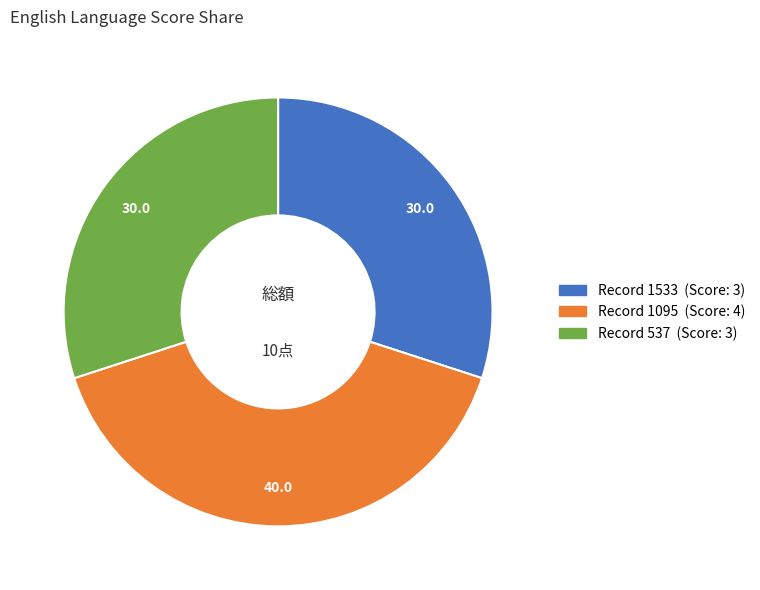

Is there a majority slice in this chart?

No